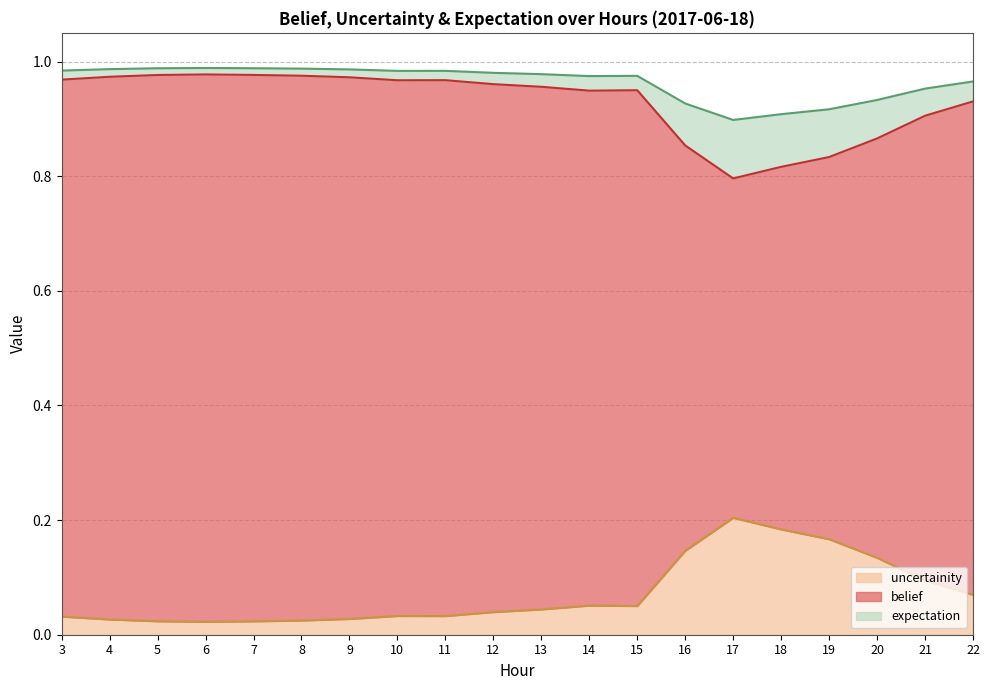

True or false: expectation and uncertainity intersect in this chart.

False